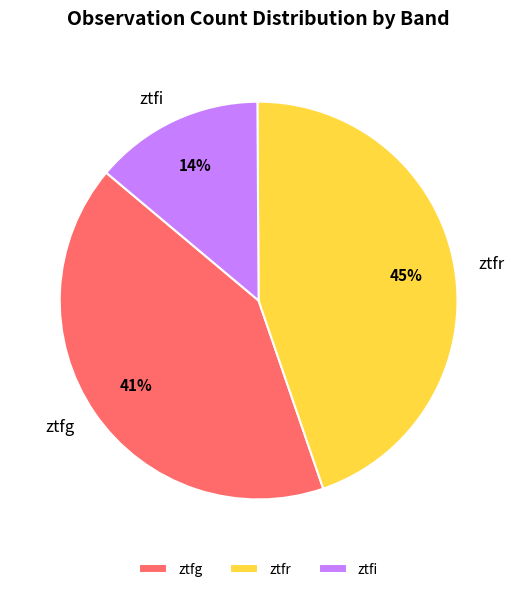

Which slice is the largest?

ztfr